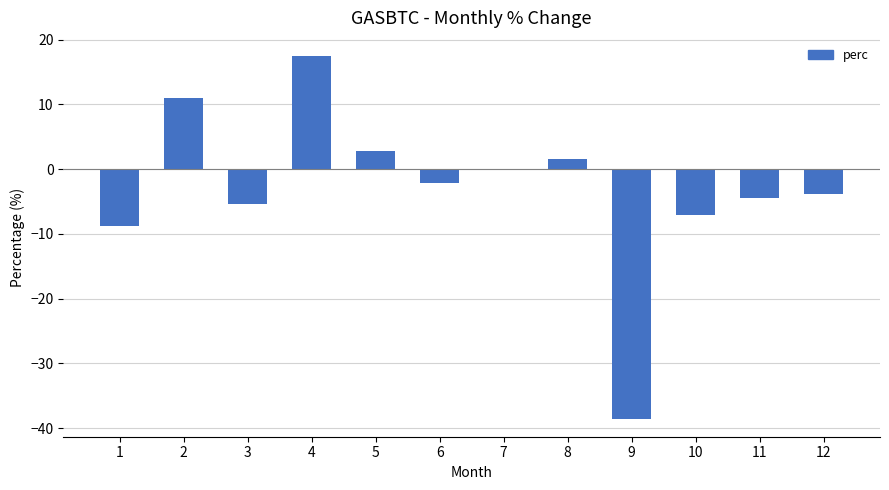

What is the sum of all values?

-37.5